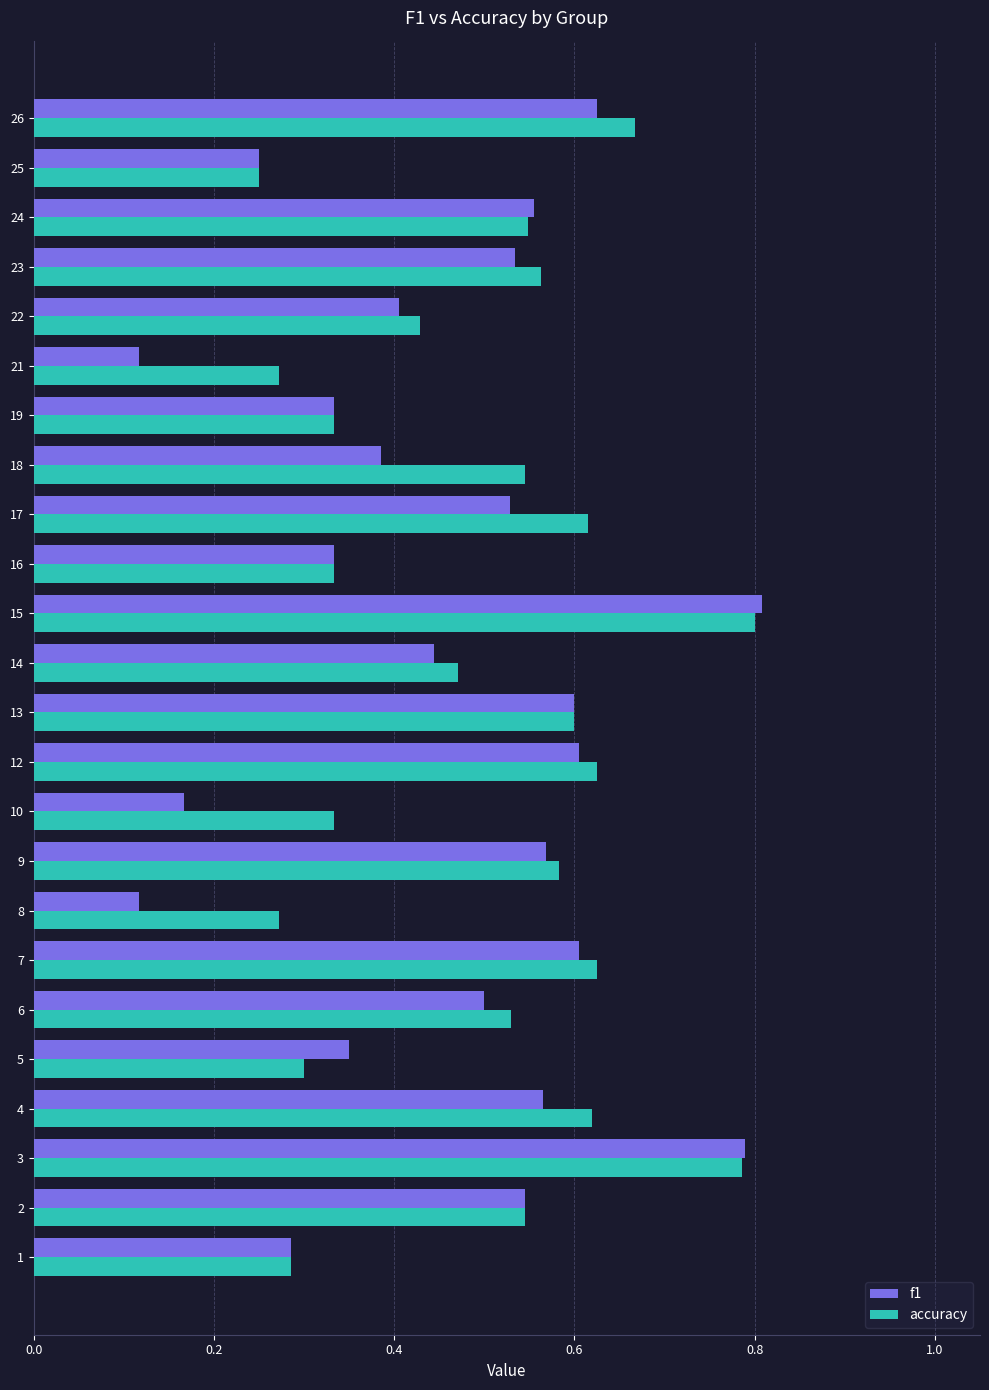

Which category has the highest value across all series?

15